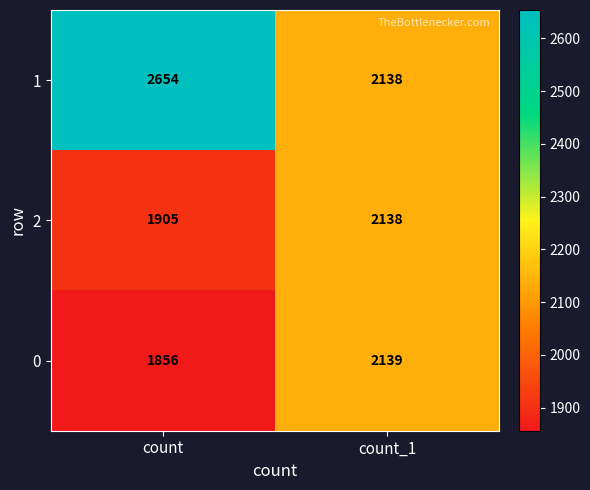

Reading left to right, list all the values displayed in this chart.

1: count=2654	count_1=2138
2: count=1905	count_1=2138
0: count=1856	count_1=2139